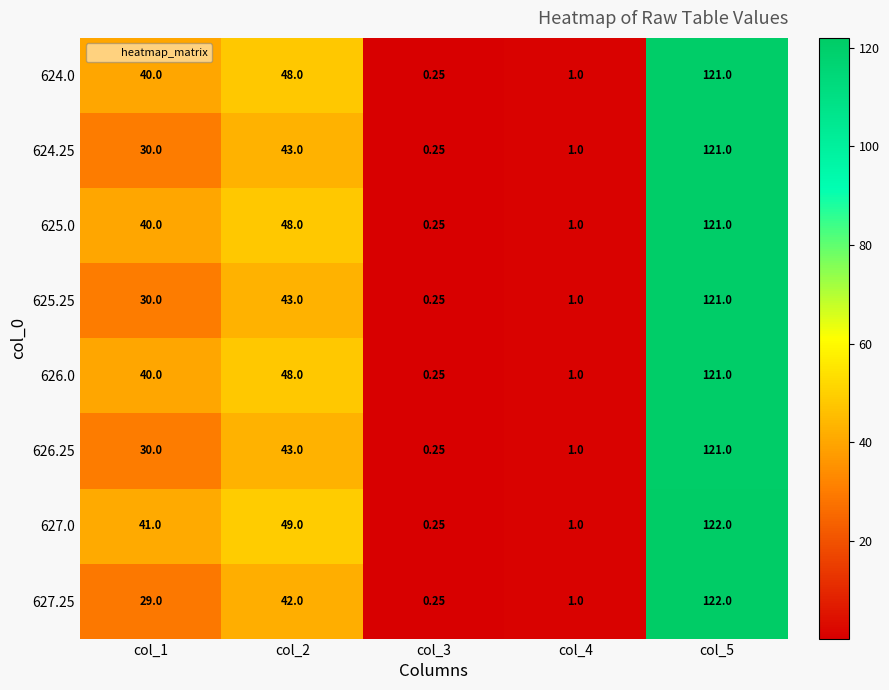

Is the value of 625.0 at col_3 greater than the value of 624.0 at col_1?

No